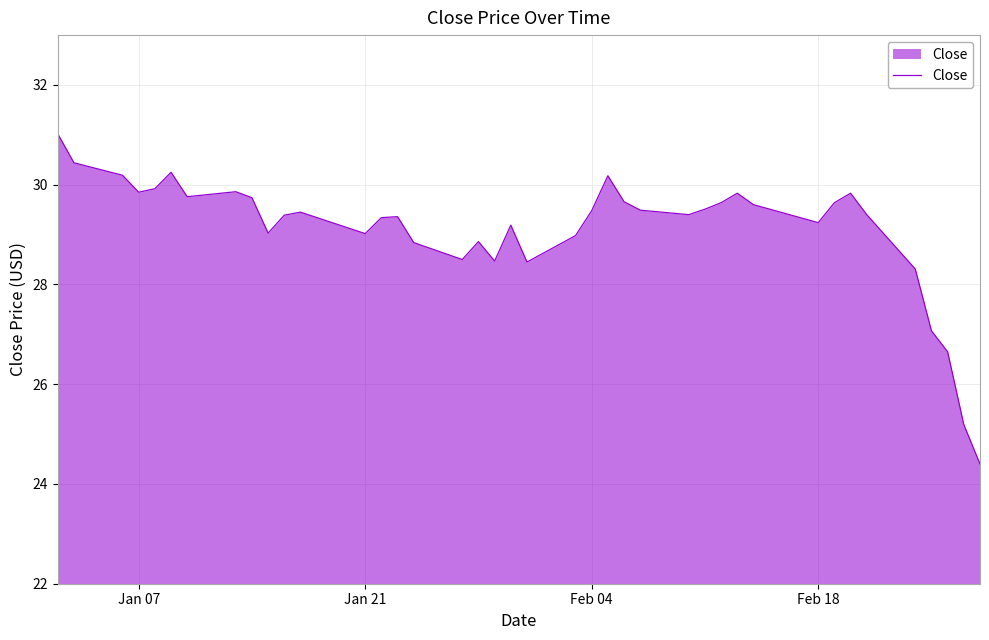

What is the difference between the maximum and minimum values?

6.6